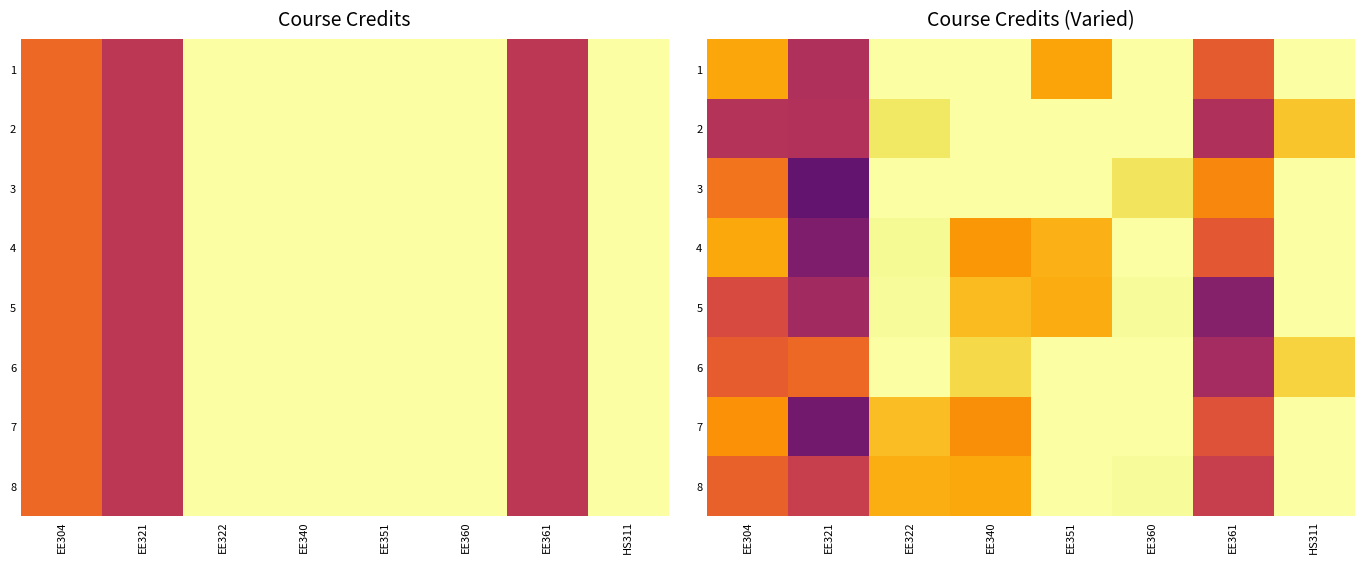

What is the difference between the 4 values at EE304 and HS311?

1.2